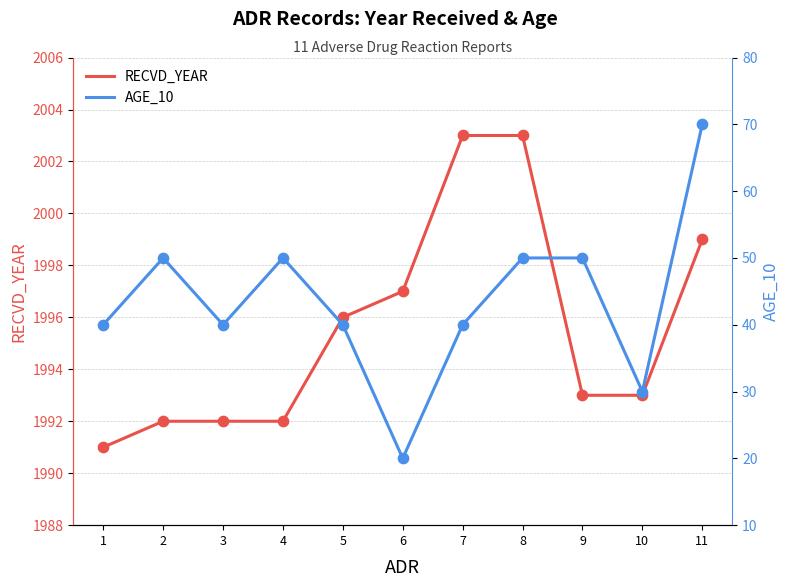

At how many categories does at least one series exceed 739?

11